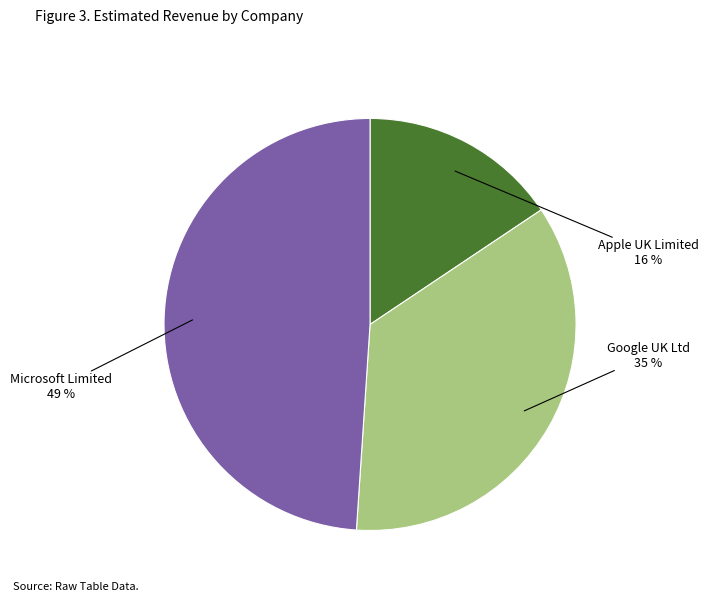

Approximately how many times larger is the value at Microsoft Limited compared to Apple UK Limited?

3.1